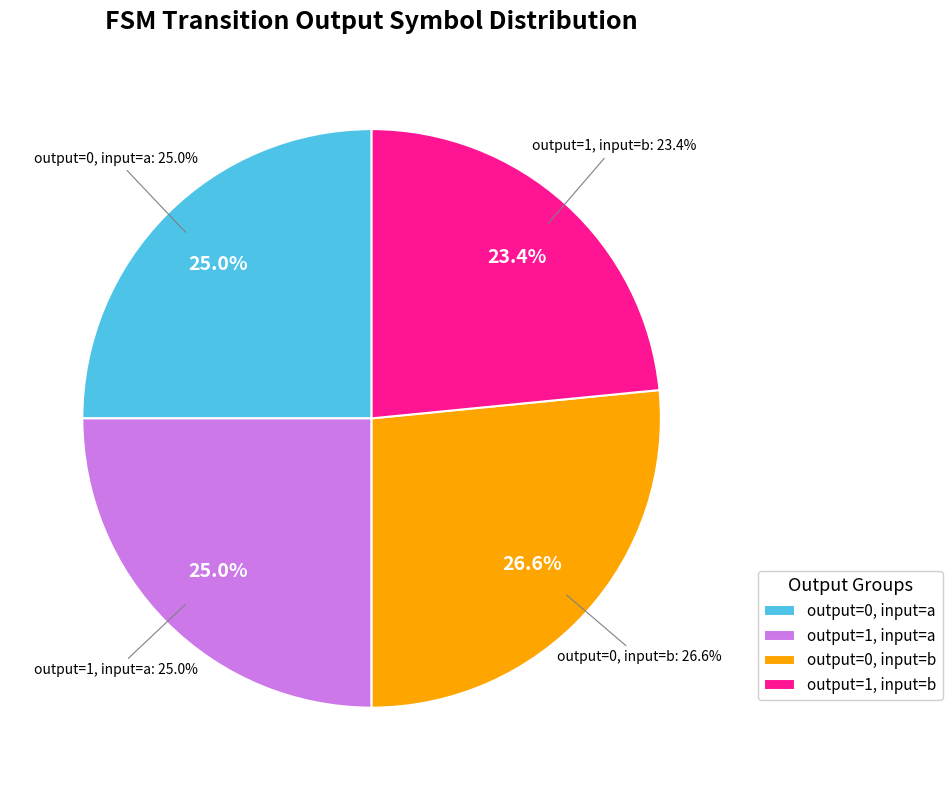

Is the sum of output=0 (input=b) and output=1 (input=a) greater than half?

Yes